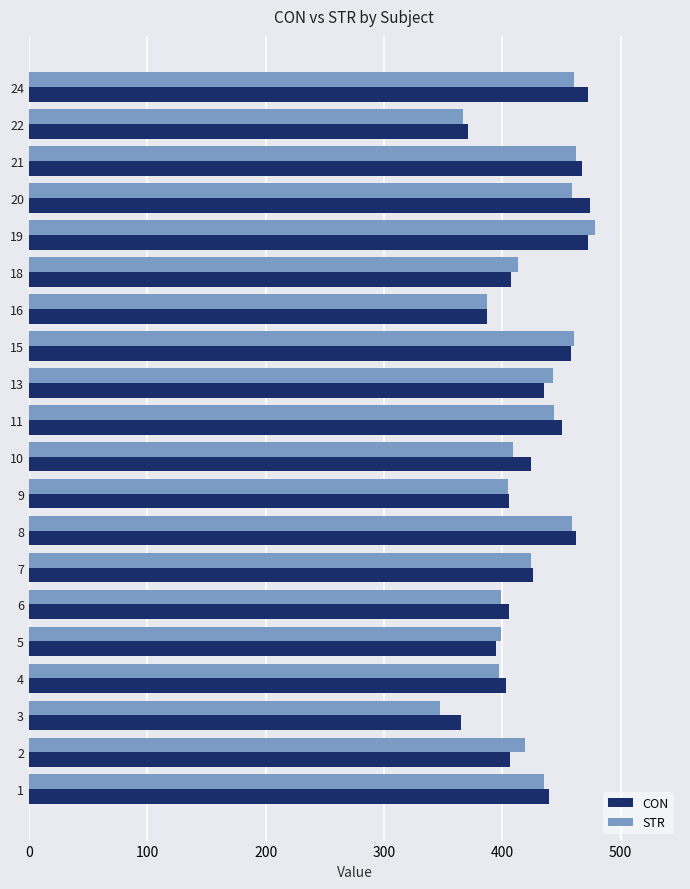

What is the total value across all series at 1?

874.7